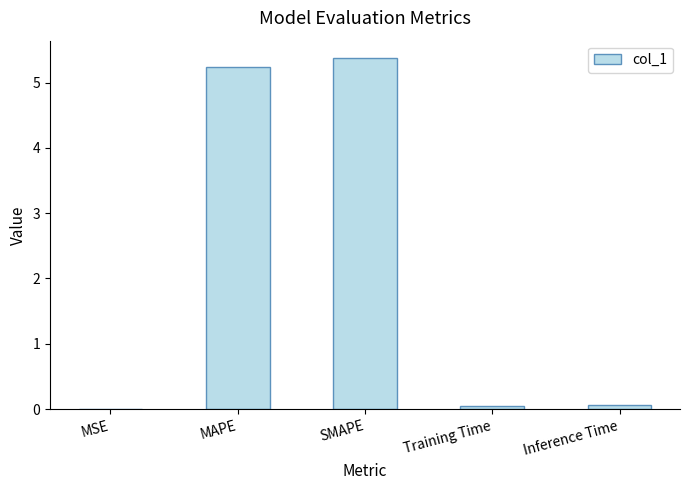

What is the average value?

2.1